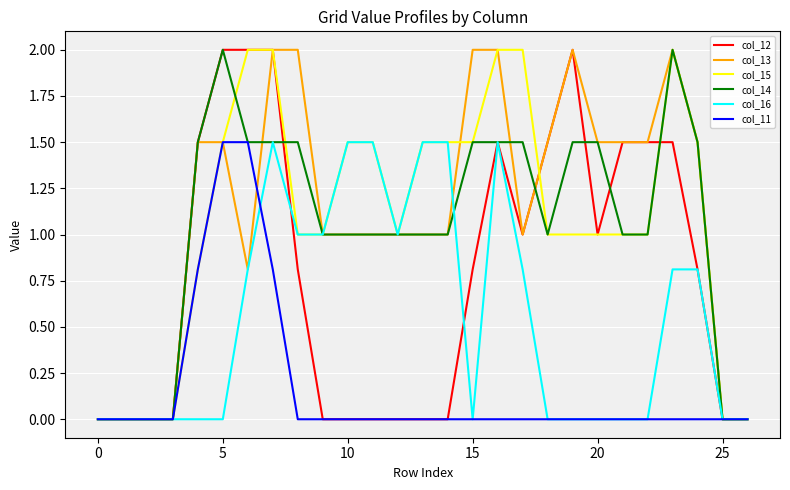

What are all the series names shown in the legend?

col_12, col_13, col_15, col_14, col_16, col_11